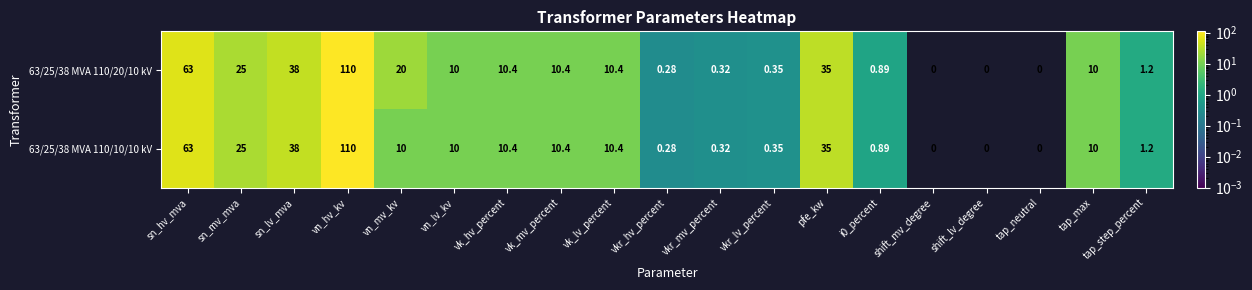

Is the value of 63/25/38 MVA 110/20/10 kV at vkr_mv_percent greater than the value of 63/25/38 MVA 110/10/10 kV at shift_mv_degree?

Yes